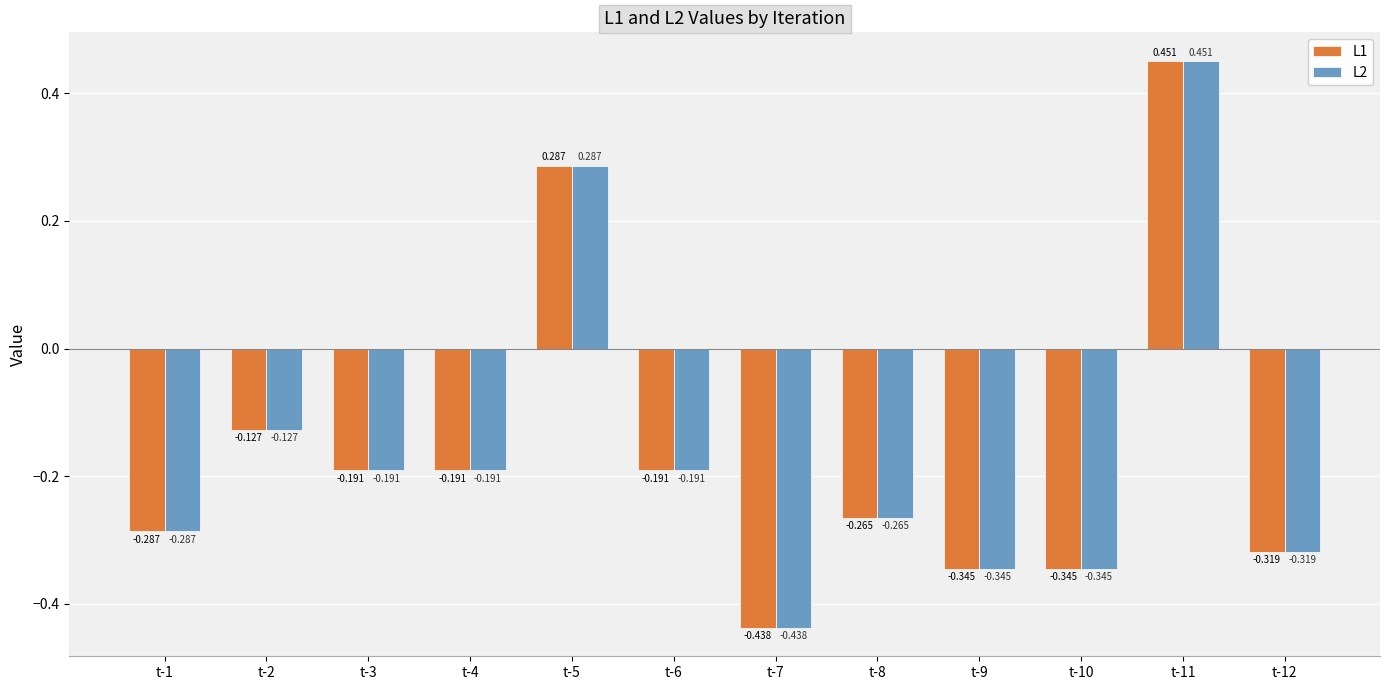

Is the value of L2 at t-1 greater than the value of L1 at t-3?

No